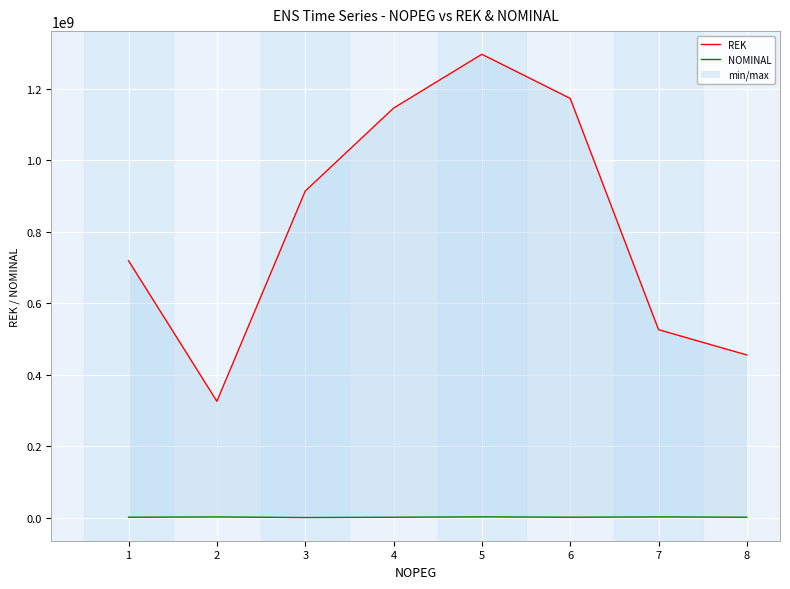

True or false: NOMINAL has a value of 1323362 at 7.

False